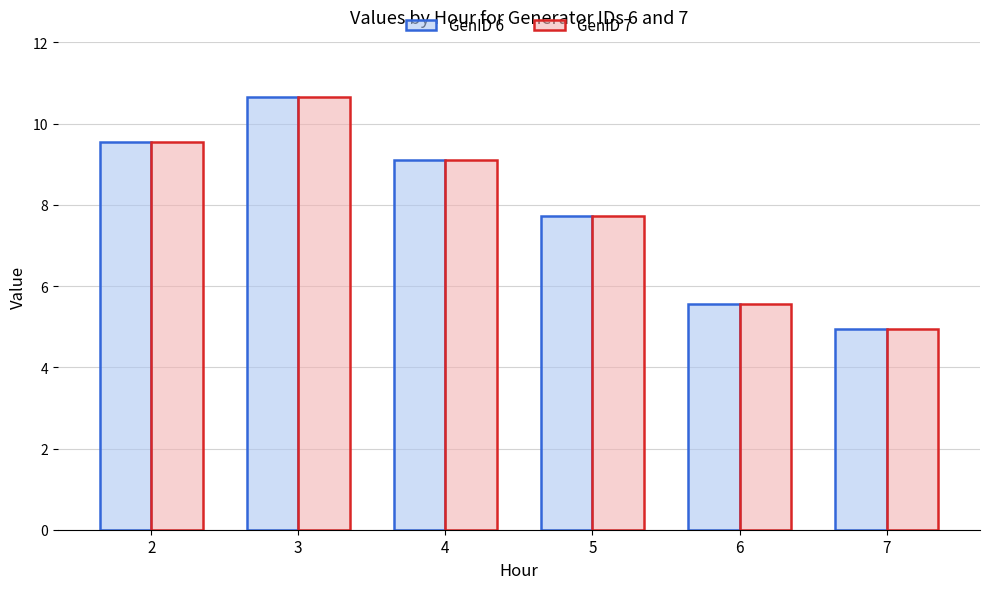

What is the minimum value shown in the chart?

5.0